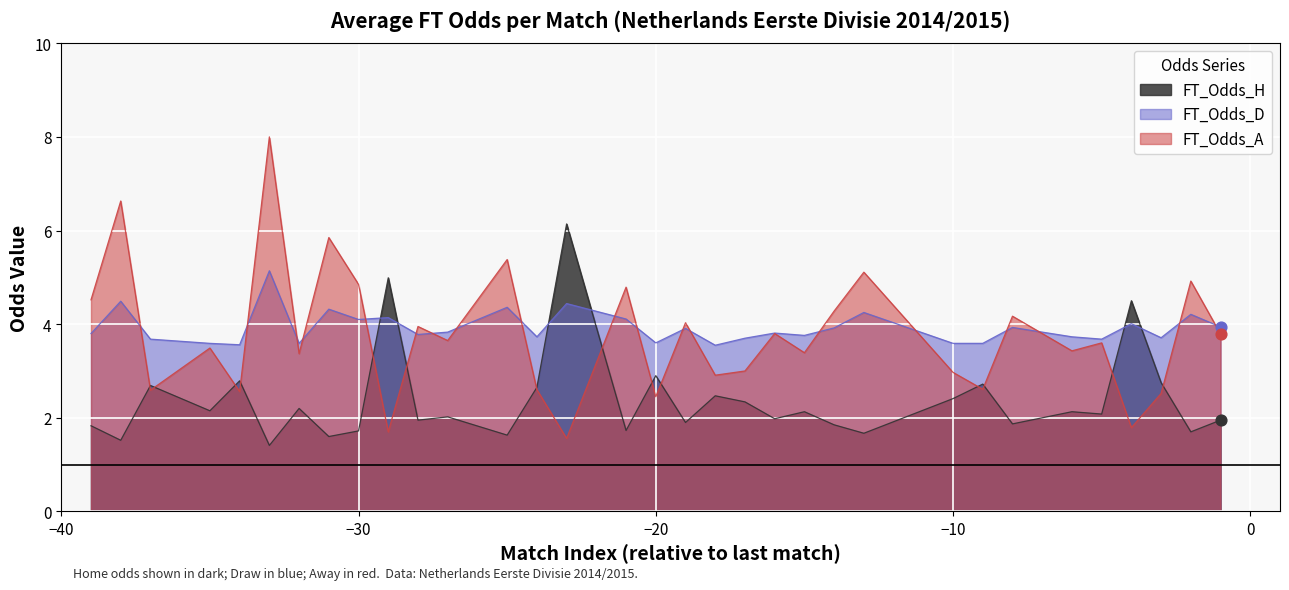

What is the total value across all series at 7?

14.5